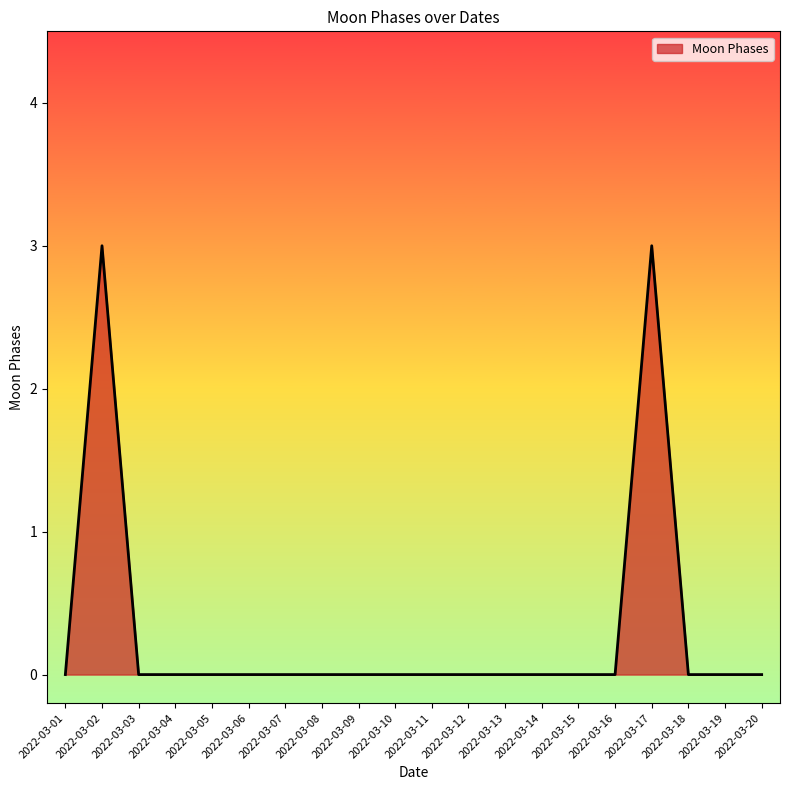

Between 2022-03-02 and 2022-03-09, which is larger?

2022-03-02